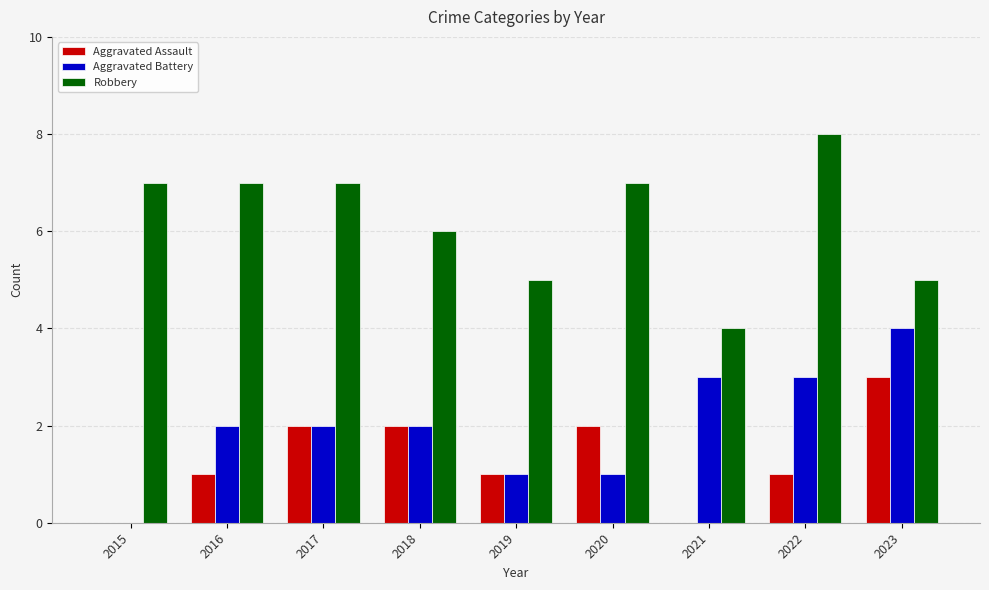

What is the sum of all Aggravated Battery values?

18